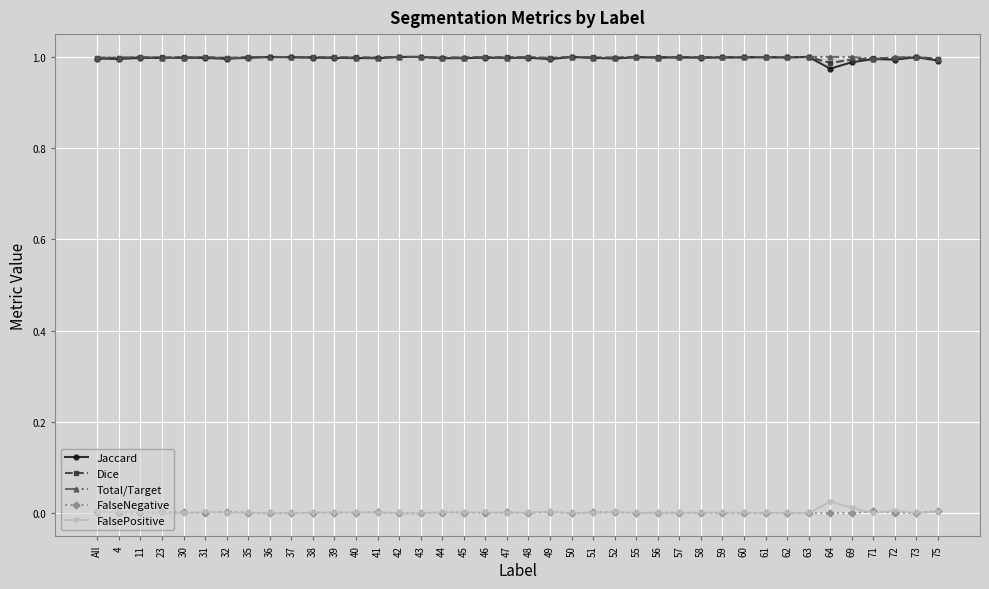

What is the label of the 8th point from the left?

35